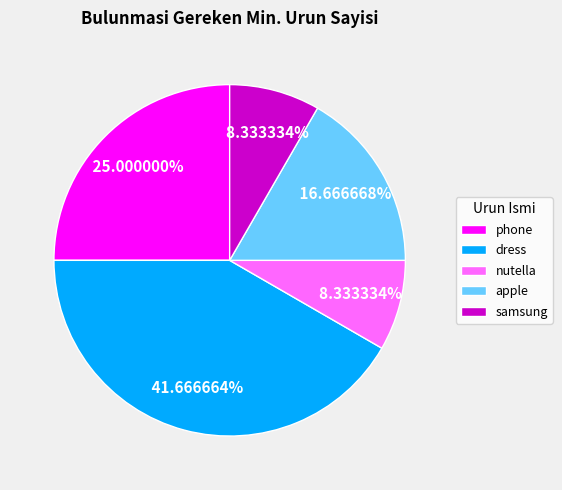

What percentage is the phone slice, to the nearest percent?

25%